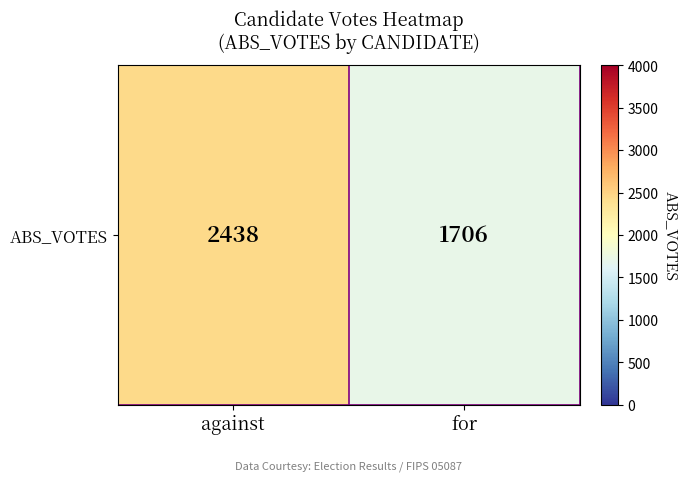

What is the sum of all values?

4144